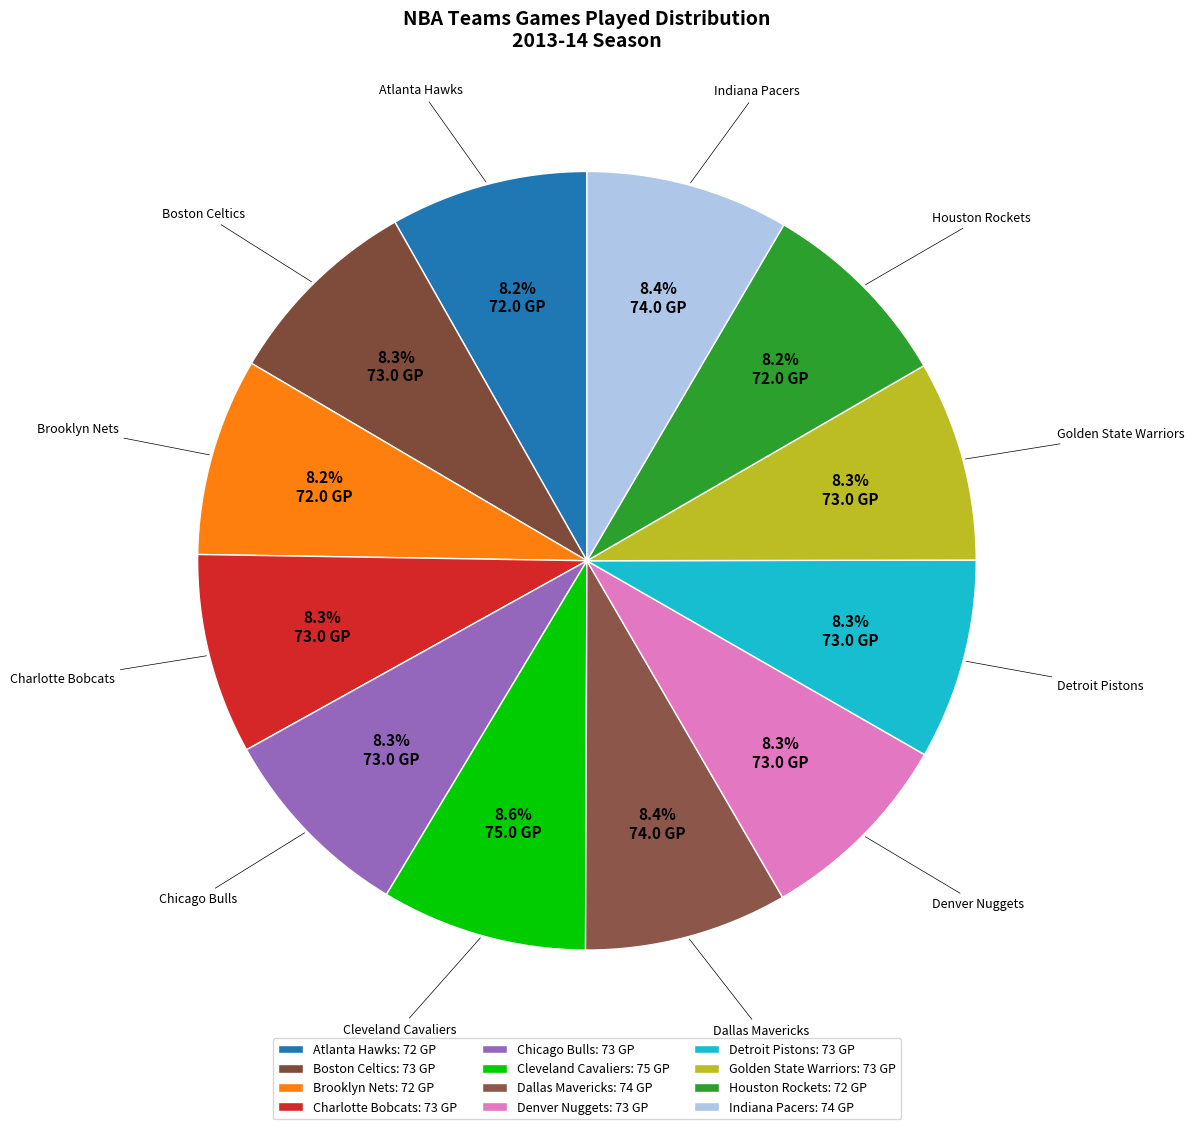

What is the ratio of the value at Golden State Warriors to the value at Indiana Pacers?

1.0